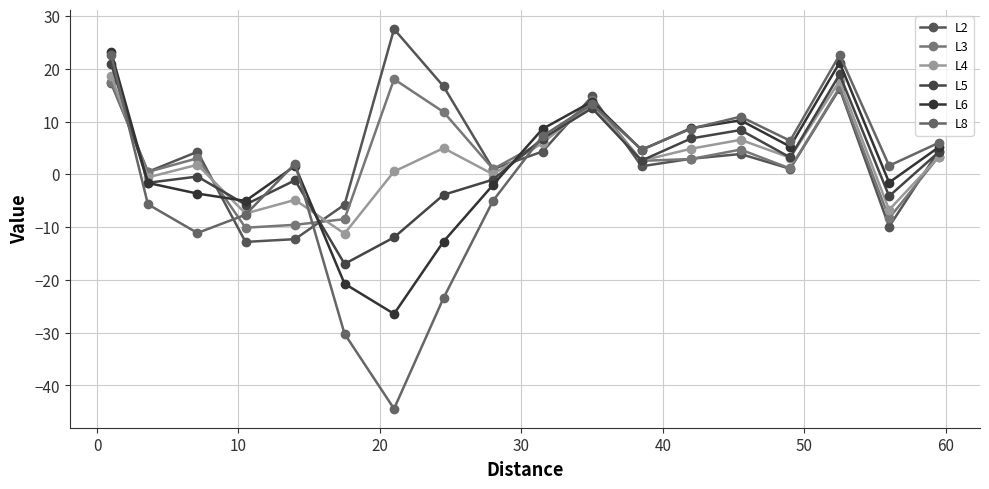

True or false: L4 and L8 cross at least once.

True